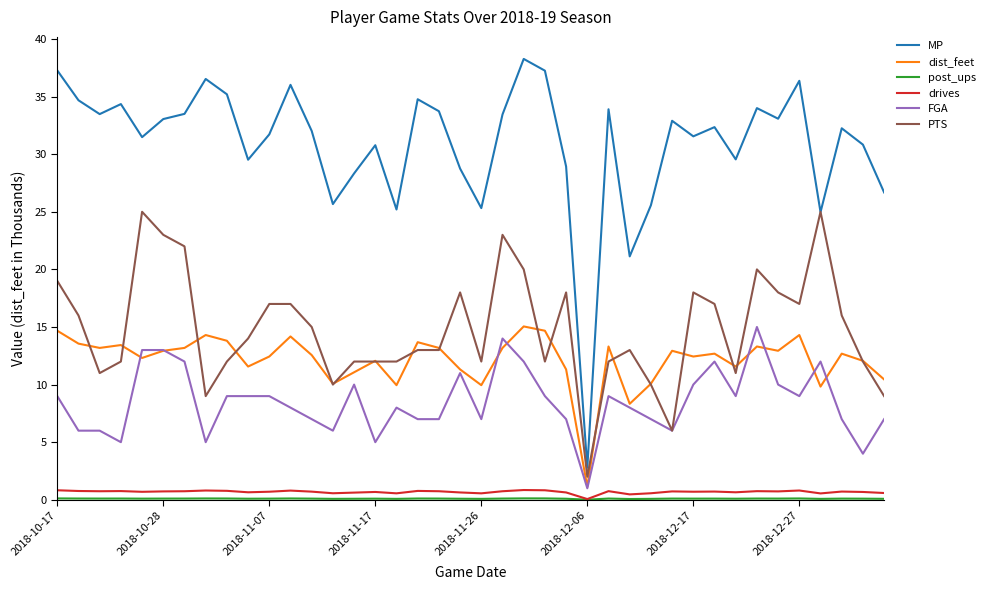

Which series has the widest spread of values?

MP